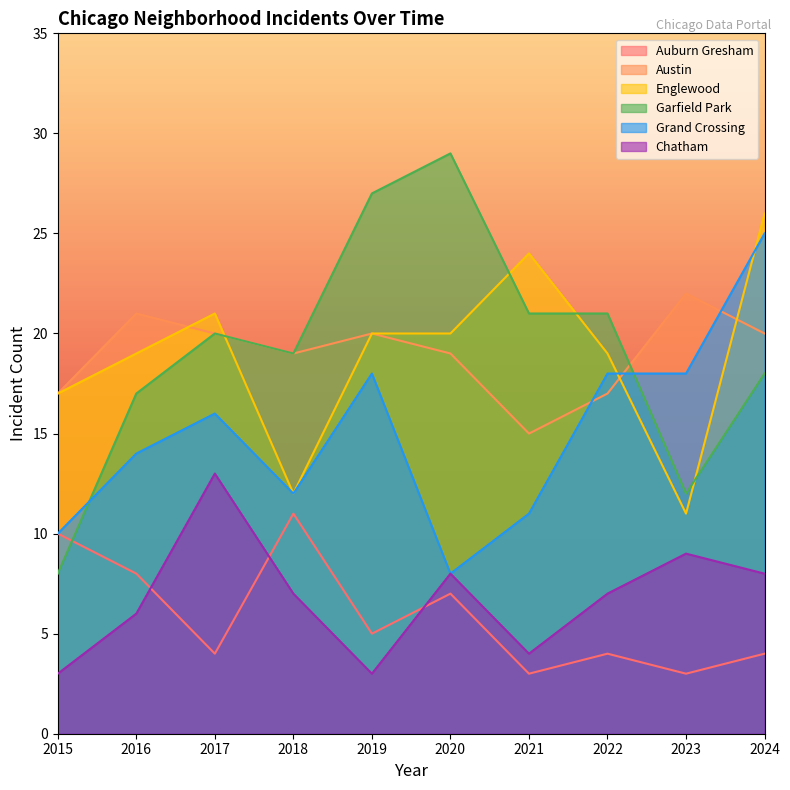

What is the highest value of the Garfield Park series?

29